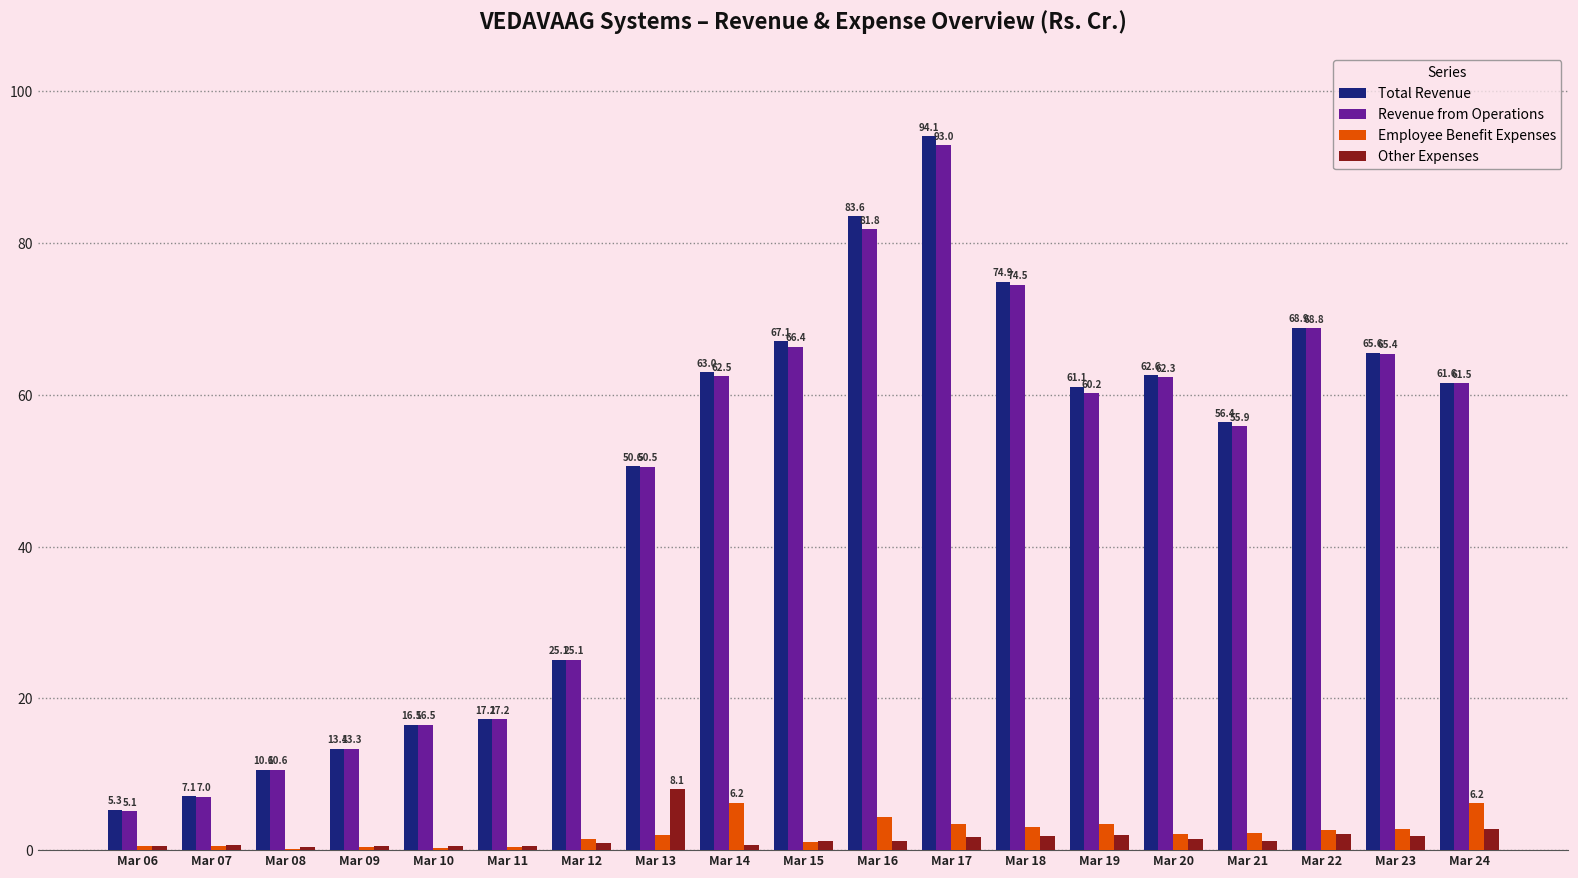

What is the sum of the Revenue from Operations values at Mar 06 and Mar 18?

79.6